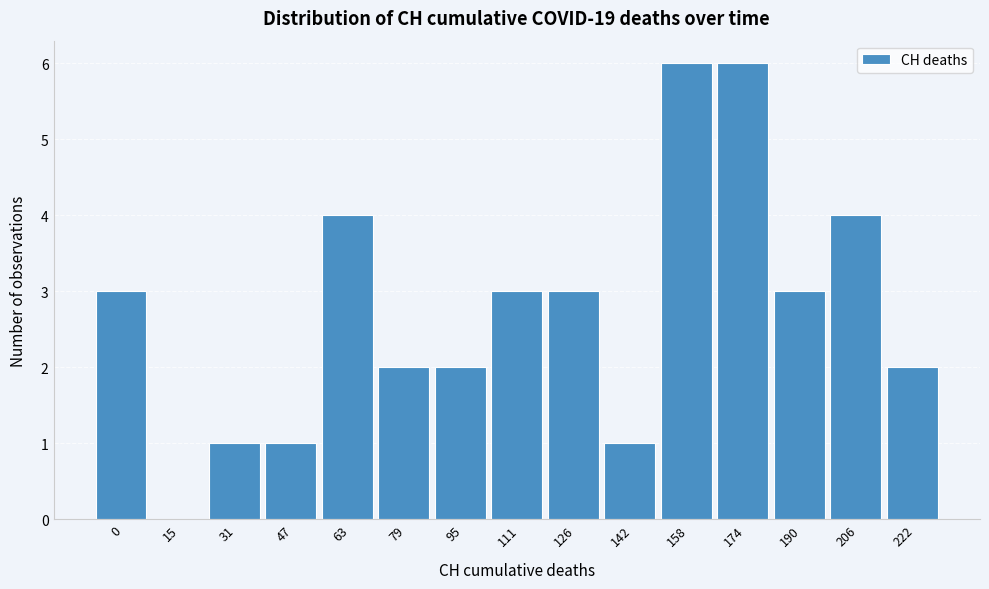

Reading left to right, list all the values displayed in this chart.

0=3	15=0	31=1	47=1	63=4	79=2	95=2	111=3	126=3	142=1	158=6	174=6	190=3	206=4	222=2